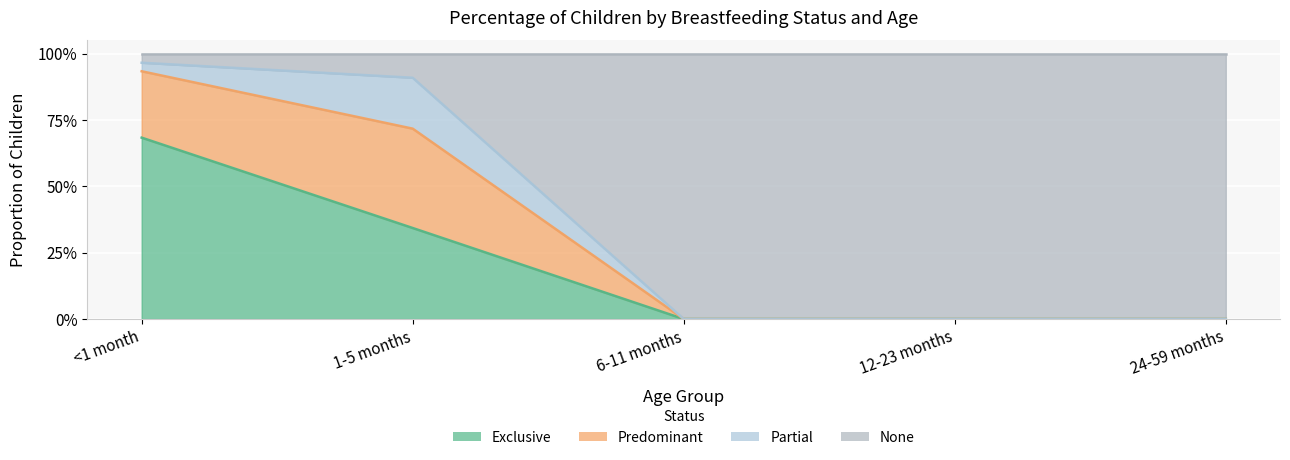

Which has a higher value, 12-23 months or 6-11 months?

12-23 months